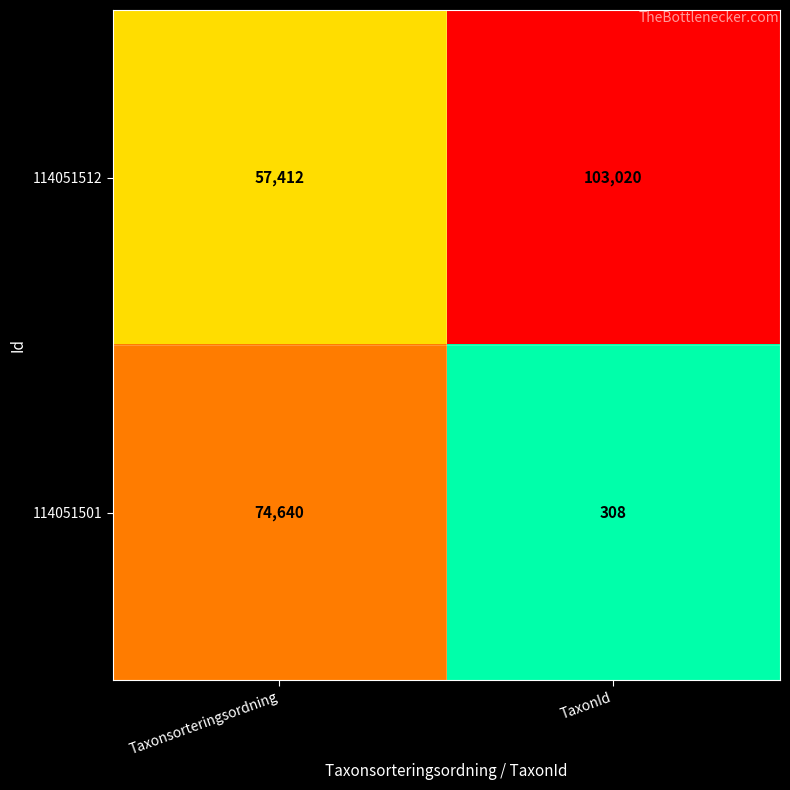

The value of 114051501 at Taxonsorteringsordning is 74640. True or false?

True